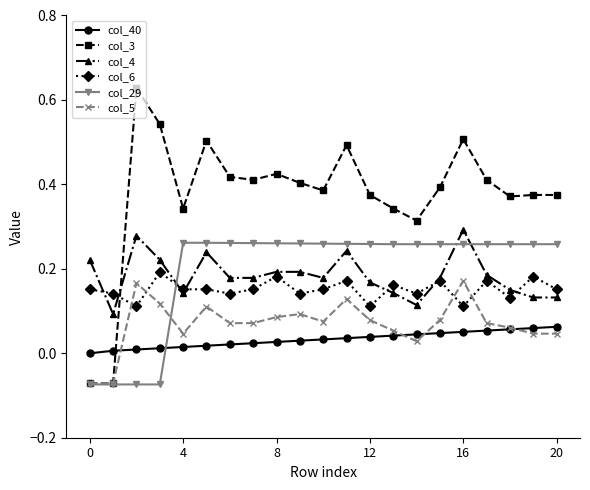

Does the chart have visible grid lines?

No